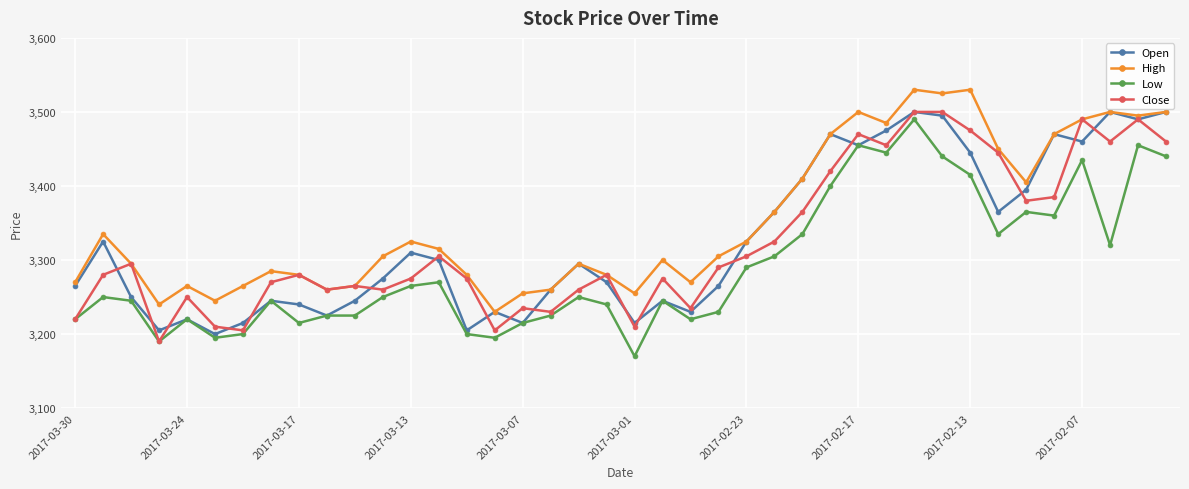

What is the greatest value displayed?

3530